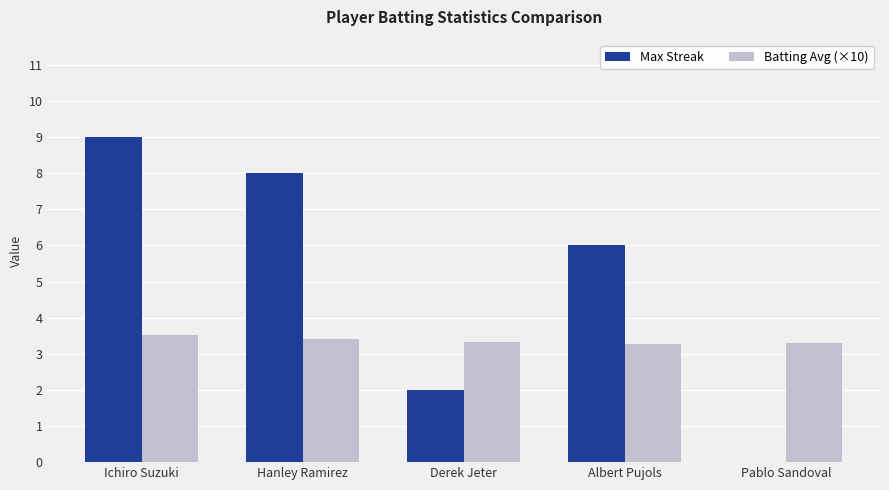

Reading left to right, extract all data points from this chart.

Max Streak: Ichiro Suzuki=9.0	Hanley Ramirez=8.0	Derek Jeter=2.0	Albert Pujols=6.0	Pablo Sandoval=0.0
Batting Avg (×10): Ichiro Suzuki=3.5	Hanley Ramirez=3.4	Derek Jeter=3.3	Albert Pujols=3.3	Pablo Sandoval=3.3